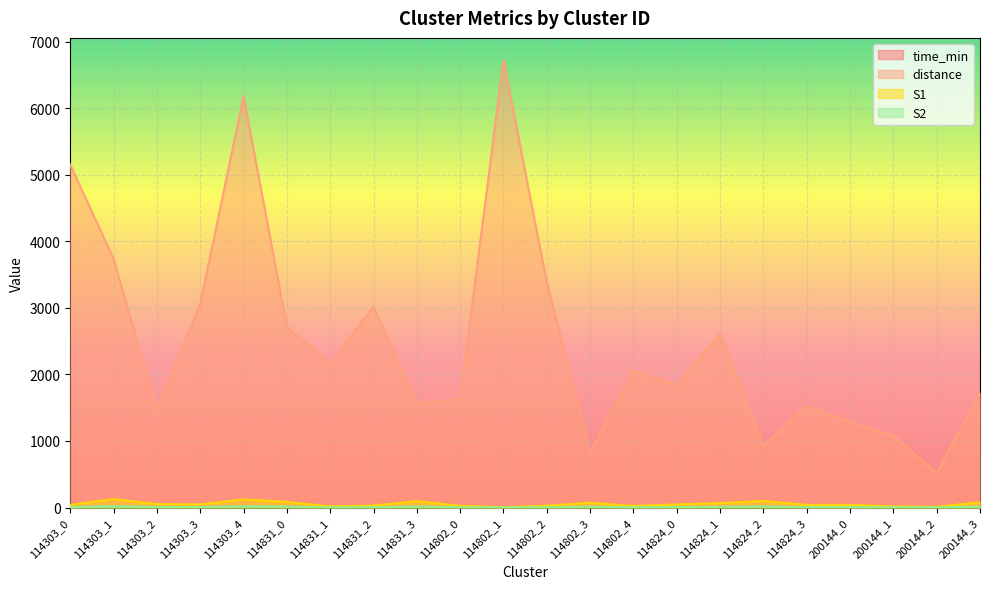

Reading left to right, transcribe all the data shown in this chart.

time_min: 14.5	11.3	4.9	9.9	17.1	7.5	6.1	8.0	4.3	4.6	14.9	8.6	2.7	5.6	5.2	6.8	2.9	4.7	4.7	4.1	2.3	5.8
distance: 5151.1	3734.2	1457.0	3057.9	6179.6	2712.9	2162.4	3017.5	1571.4	1633.4	6719.7	3380.8	818.6	2055.1	1838.2	2613.3	920.5	1520.8	1291.2	1080.5	518.5	1721.2
S1: 41.0	128.0	52.0	47.0	123.0	85.0	18.0	30.0	97.0	26.0	6.0	28.0	72.0	24.0	47.0	67.0	99.0	40.0	40.0	17.0	11.0	79.0
S2: 7.0	22.0	9.0	8.0	21.0	15.0	3.0	5.0	17.0	4.0	1.0	5.0	13.0	4.0	8.0	11.0	17.0	7.0	7.0	3.0	2.0	14.0